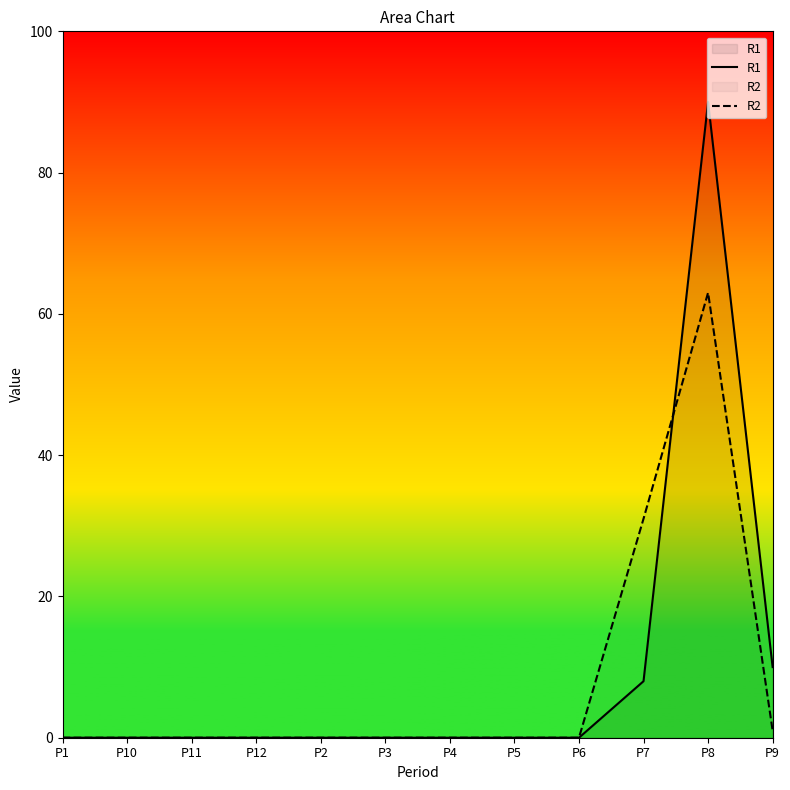

What is the label of the 4th point from the left?

P12